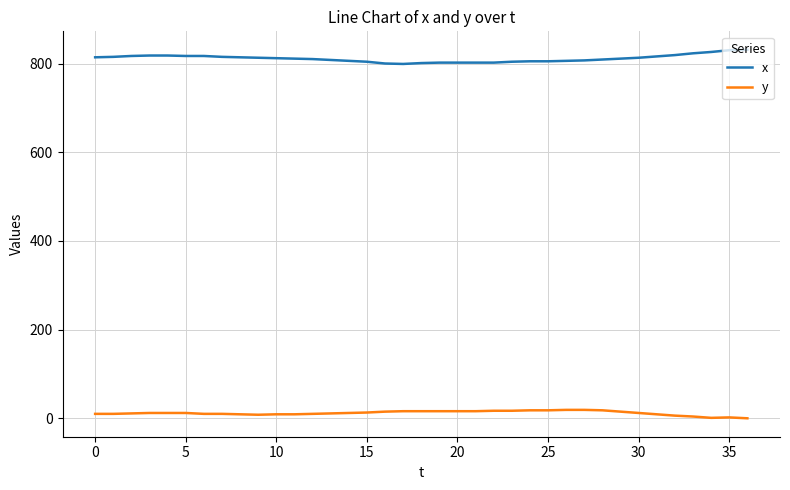

Rank the series by their maximum value, from lowest to highest.

y, x